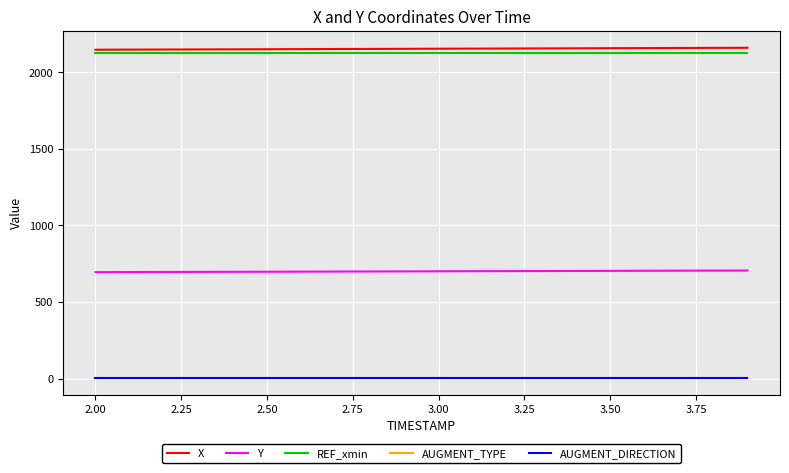

What is the sum of all AUGMENT_TYPE values?

20.0